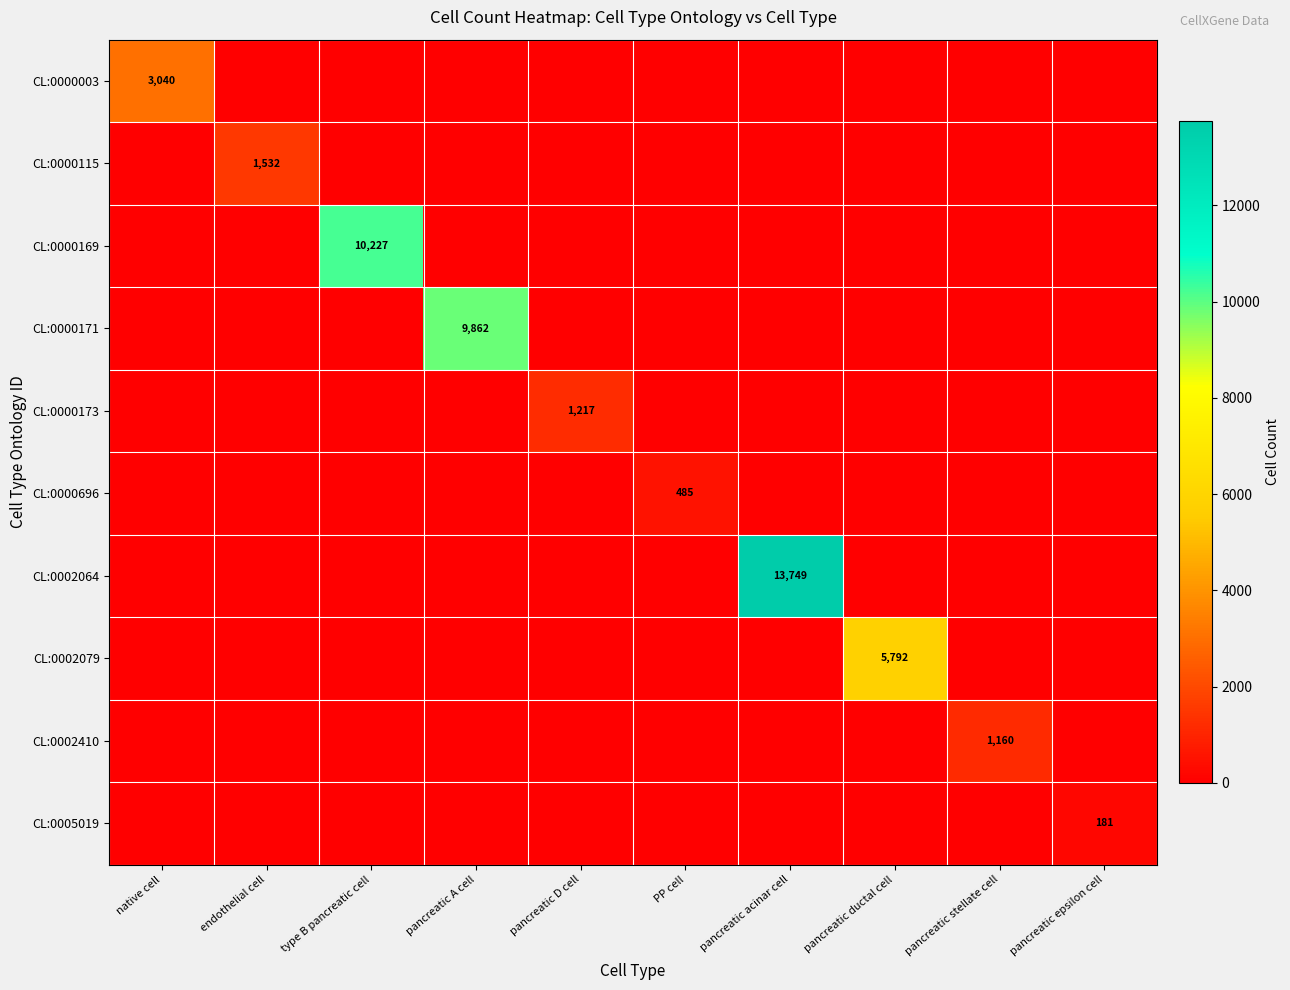

At which category does the chart reach its minimum across all series?

endothelial cell